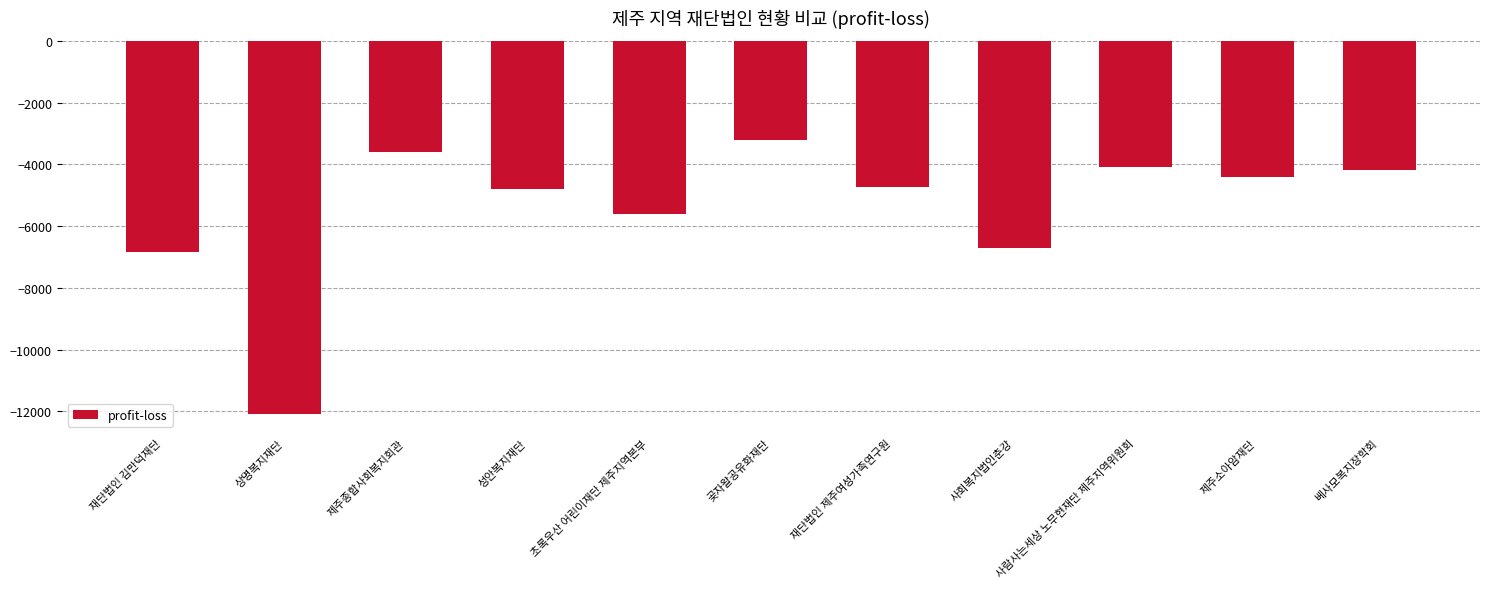

What is the difference between the maximum and minimum values?

8900